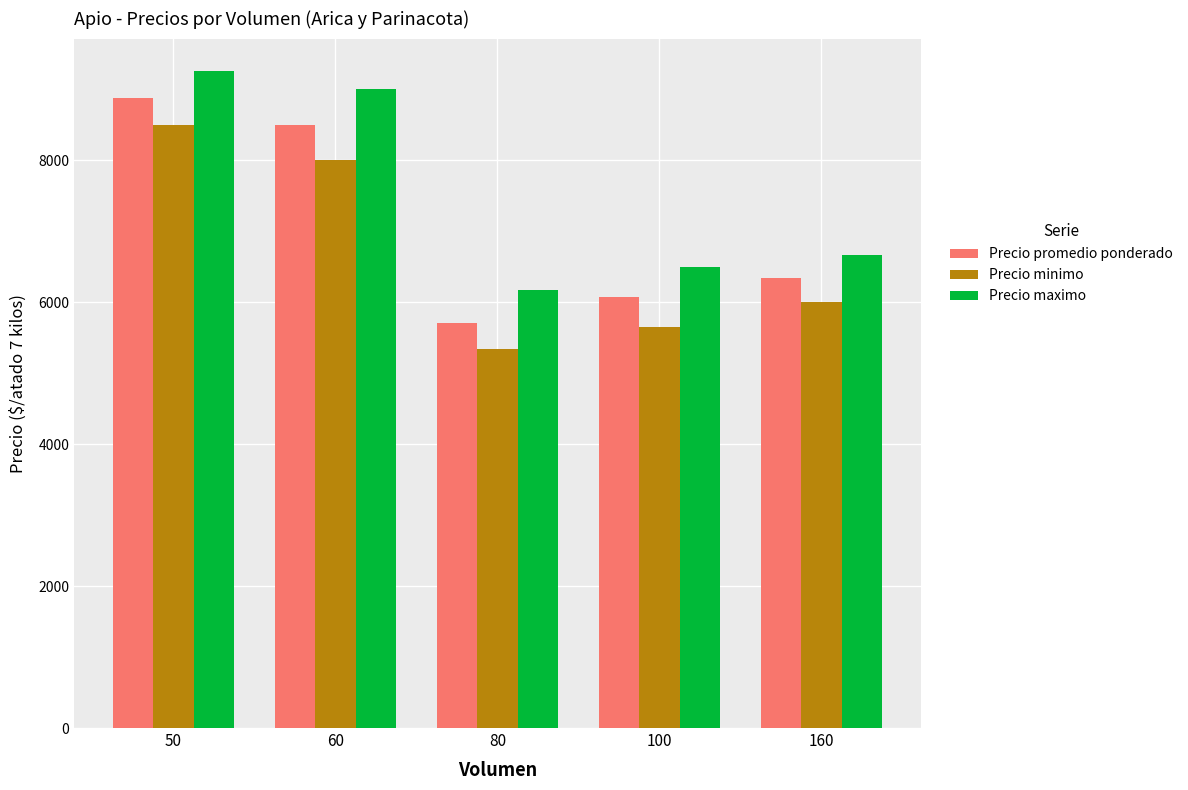

Reading right to left, list all the values displayed in this chart.

Precio promedio ponderado: 6333.3	6071.4	5708.3	8500.0	8875.0
Precio minimo: 6000.0	5642.9	5333.3	8000.0	8500.0
Precio maximo: 6666.7	6500.0	6166.7	9000.0	9250.0